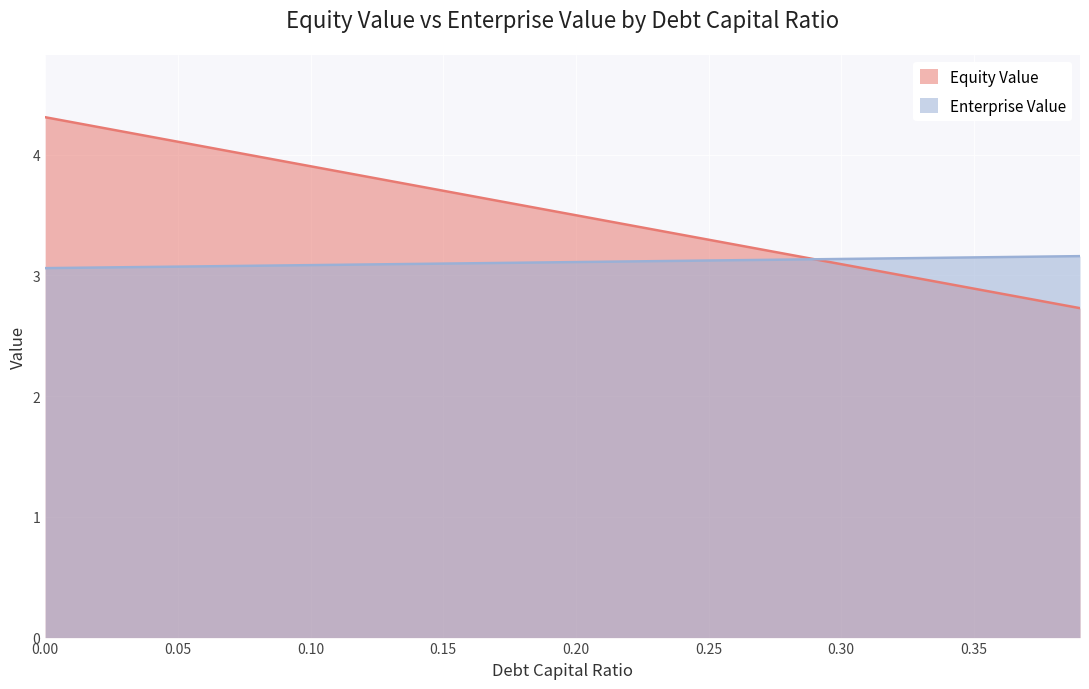

What is the label of the 28th point from the left?

0.27